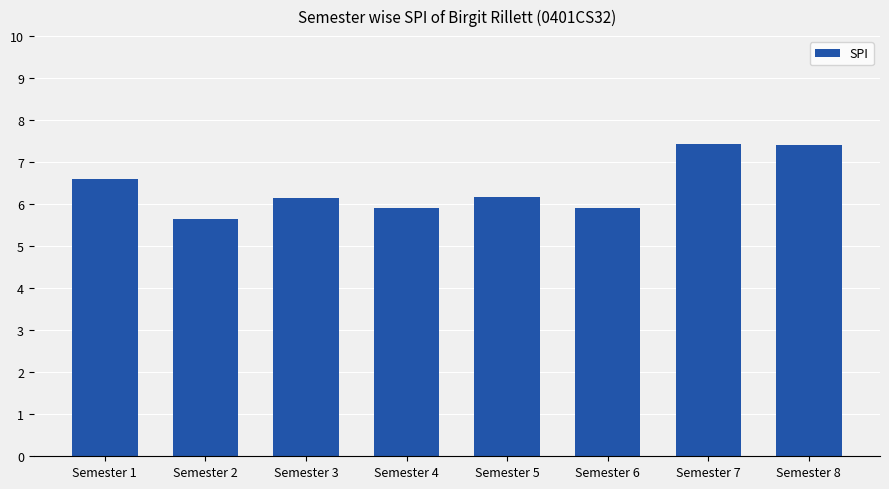

Is it true that the value at Semester 8 is 2.6?

False